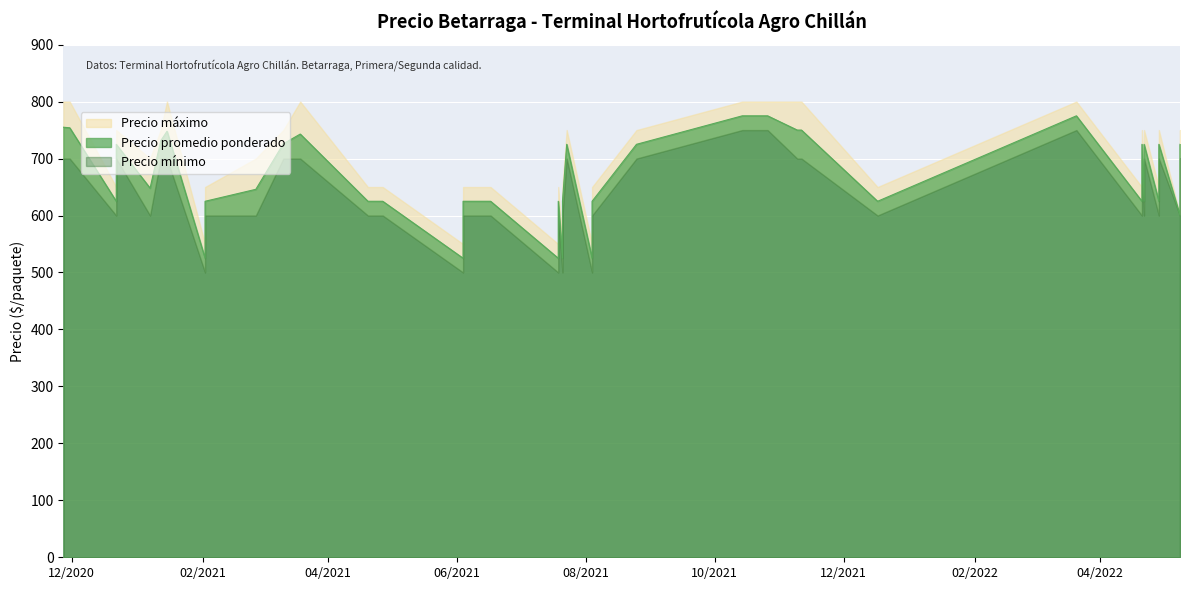

What is the difference between the Precio promedio ponderado values at 15 and 26?

100